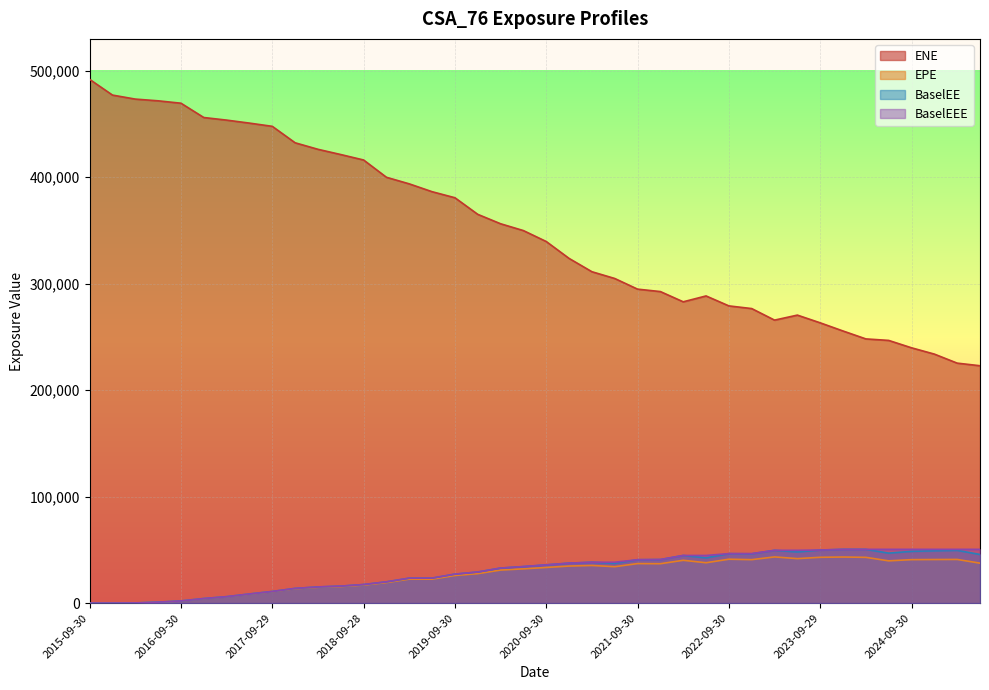

List the series in order of their peak value, highest first.

ENE, BaselEE, BaselEEE, EPE